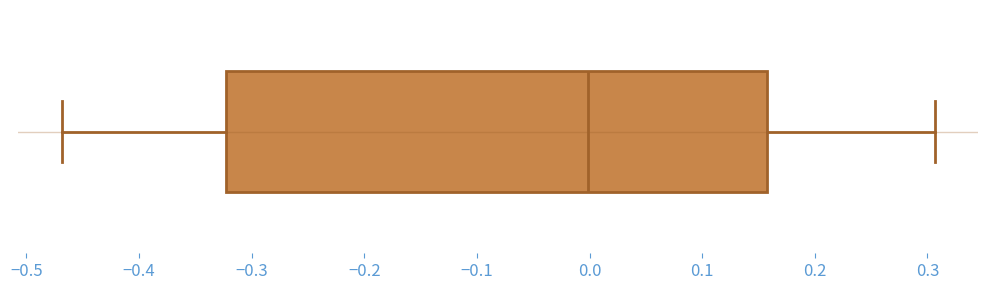

Where does the median line of the box sit on the x-axis? The values are not printed on the chart, so give them approximately, as read against the axis.

0.00